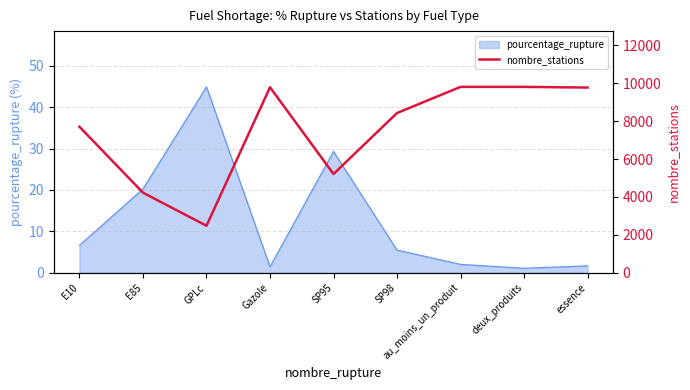

Is it true that the value at GPLc is 2481?

True